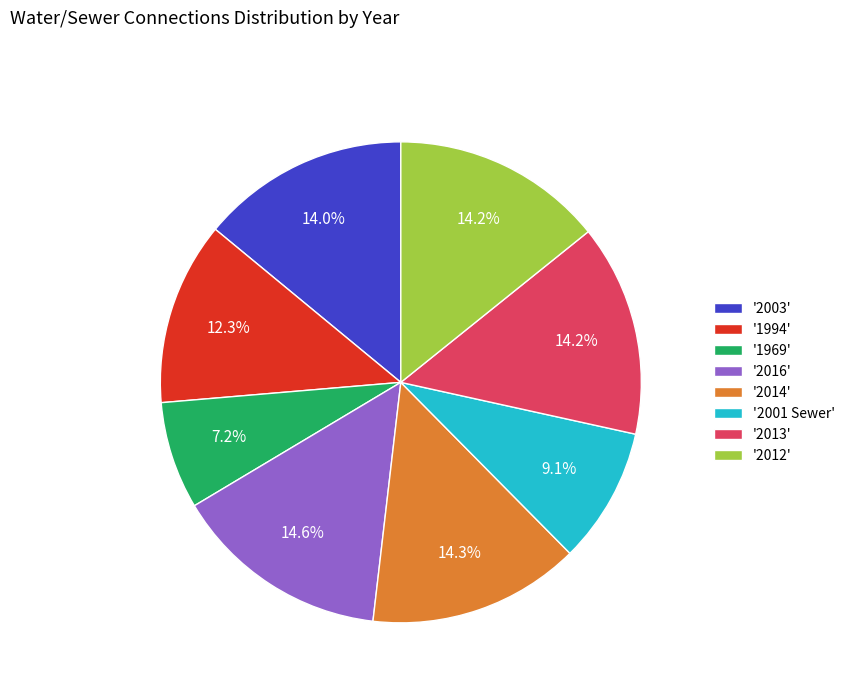

Is '2012' the majority of the pie?

No